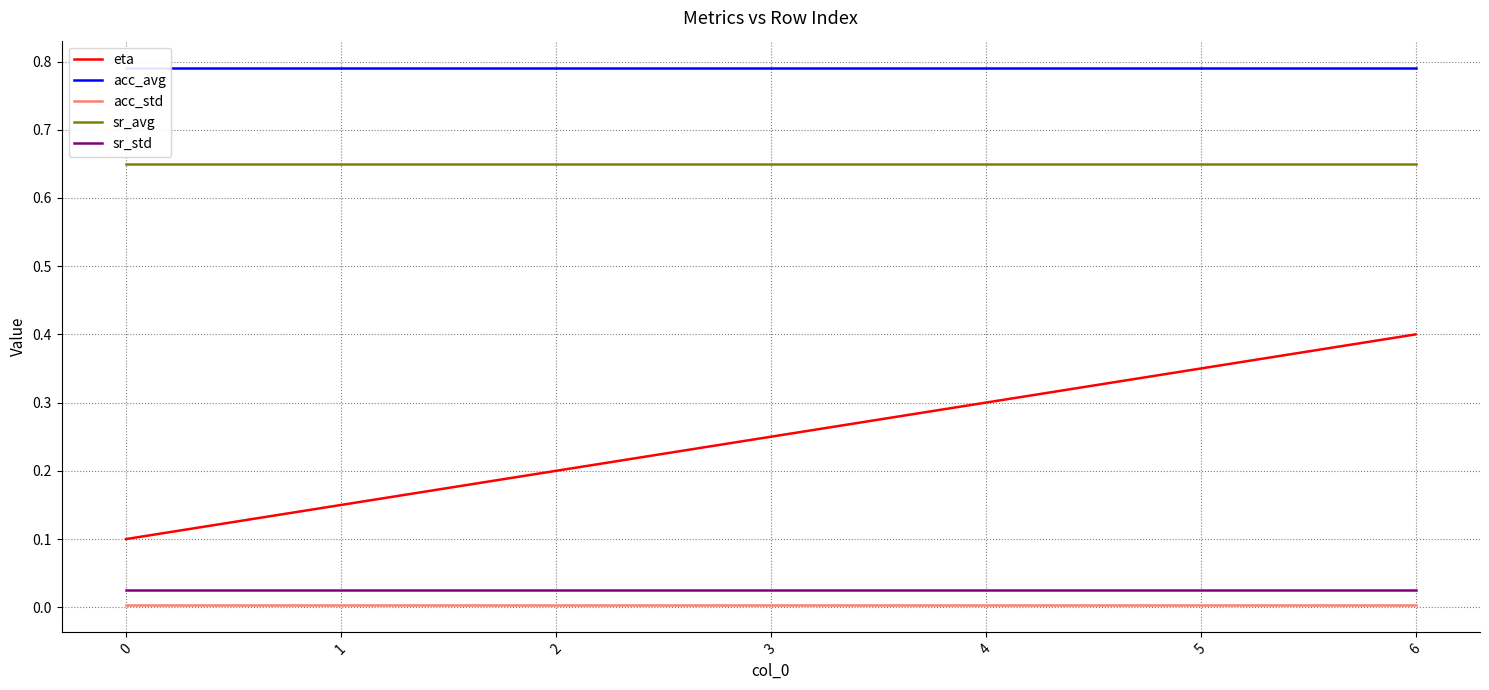

What are all the series names shown in the legend?

eta, acc_avg, acc_std, sr_avg, sr_std